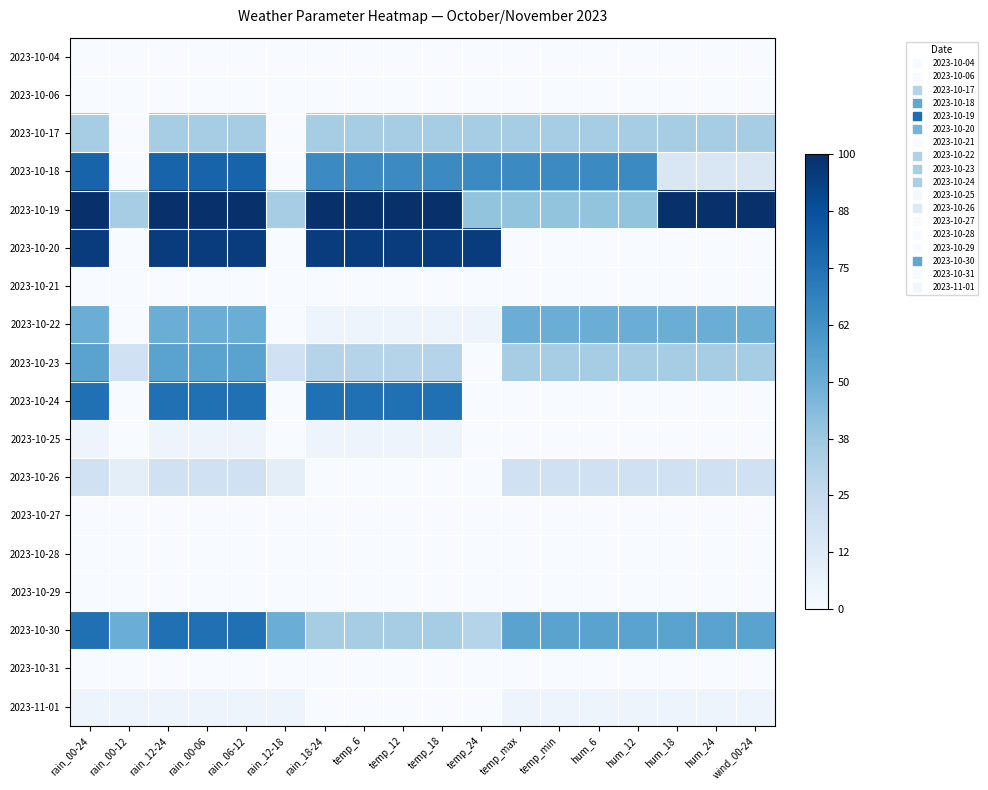

Reading left to right, extract all data points from this chart.

2023-10-04: rain_00-24=0.0	rain_00-12=0.0	rain_12-24=0.0	rain_00-06=0.0	rain_06-12=0.0	rain_12-18=0.0	rain_18-24=0.0	temp_6=0.0	temp_12=0.0	temp_18=0.0	temp_24=0.0	temp_max=0.0	temp_min=0.0	hum_6=0.0	hum_12=0.0	hum_18=0.0	hum_24=0.0	wind_00-24=0.0
2023-10-06: rain_00-24=0.0	rain_00-12=0.0	rain_12-24=0.0	rain_00-06=0.0	rain_06-12=0.0	rain_12-18=0.0	rain_18-24=0.0	temp_6=0.0	temp_12=0.0	temp_18=0.0	temp_24=0.0	temp_max=0.0	temp_min=0.0	hum_6=0.0	hum_12=0.0	hum_18=0.0	hum_24=0.0	wind_00-24=0.0
2023-10-17: rain_00-24=0.3	rain_00-12=0.0	rain_12-24=0.3	rain_00-06=0.3	rain_06-12=0.3	rain_12-18=0.0	rain_18-24=0.3	temp_6=0.3	temp_12=0.3	temp_18=0.3	temp_24=0.3	temp_max=0.3	temp_min=0.3	hum_6=0.3	hum_12=0.3	hum_18=0.3	hum_24=0.3	wind_00-24=0.3
2023-10-18: rain_00-24=0.8	rain_00-12=0.0	rain_12-24=0.8	rain_00-06=0.8	rain_06-12=0.8	rain_12-18=0.0	rain_18-24=0.7	temp_6=0.7	temp_12=0.7	temp_18=0.7	temp_24=0.7	temp_max=0.7	temp_min=0.7	hum_6=0.7	hum_12=0.7	hum_18=0.1	hum_24=0.1	wind_00-24=0.1
2023-10-19: rain_00-24=1.0	rain_00-12=0.3	rain_12-24=1.0	rain_00-06=1.0	rain_06-12=1.0	rain_12-18=0.3	rain_18-24=1.0	temp_6=1.0	temp_12=1.0	temp_18=1.0	temp_24=0.4	temp_max=0.4	temp_min=0.4	hum_6=0.4	hum_12=0.4	hum_18=1.0	hum_24=1.0	wind_00-24=1.0
2023-10-20: rain_00-24=0.9	rain_00-12=0.0	rain_12-24=0.9	rain_00-06=0.9	rain_06-12=0.9	rain_12-18=0.0	rain_18-24=0.9	temp_6=0.9	temp_12=0.9	temp_18=0.9	temp_24=0.9	temp_max=0.0	temp_min=0.0	hum_6=0.0	hum_12=0.0	hum_18=0.0	hum_24=0.0	wind_00-24=0.0
2023-10-21: rain_00-24=0.0	rain_00-12=0.0	rain_12-24=0.0	rain_00-06=0.0	rain_06-12=0.0	rain_12-18=0.0	rain_18-24=0.0	temp_6=0.0	temp_12=0.0	temp_18=0.0	temp_24=0.0	temp_max=0.0	temp_min=0.0	hum_6=0.0	hum_12=0.0	hum_18=0.0	hum_24=0.0	wind_00-24=0.0
2023-10-22: rain_00-24=0.5	rain_00-12=0.0	rain_12-24=0.5	rain_00-06=0.5	rain_06-12=0.5	rain_12-18=0.0	rain_18-24=0.1	temp_6=0.1	temp_12=0.1	temp_18=0.1	temp_24=0.1	temp_max=0.5	temp_min=0.5	hum_6=0.5	hum_12=0.5	hum_18=0.5	hum_24=0.5	wind_00-24=0.5
2023-10-23: rain_00-24=0.6	rain_00-12=0.2	rain_12-24=0.6	rain_00-06=0.6	rain_06-12=0.6	rain_12-18=0.2	rain_18-24=0.3	temp_6=0.3	temp_12=0.3	temp_18=0.3	temp_24=0.0	temp_max=0.3	temp_min=0.3	hum_6=0.3	hum_12=0.3	hum_18=0.3	hum_24=0.3	wind_00-24=0.3
2023-10-24: rain_00-24=0.8	rain_00-12=0.0	rain_12-24=0.8	rain_00-06=0.8	rain_06-12=0.8	rain_12-18=0.0	rain_18-24=0.8	temp_6=0.8	temp_12=0.8	temp_18=0.8	temp_24=0.0	temp_max=0.0	temp_min=0.0	hum_6=0.0	hum_12=0.0	hum_18=0.0	hum_24=0.0	wind_00-24=0.0
2023-10-25: rain_00-24=0.1	rain_00-12=0.0	rain_12-24=0.1	rain_00-06=0.1	rain_06-12=0.1	rain_12-18=0.0	rain_18-24=0.1	temp_6=0.1	temp_12=0.1	temp_18=0.1	temp_24=0.0	temp_max=0.0	temp_min=0.0	hum_6=0.0	hum_12=0.0	hum_18=0.0	hum_24=0.0	wind_00-24=0.0
2023-10-26: rain_00-24=0.2	rain_00-12=0.1	rain_12-24=0.2	rain_00-06=0.2	rain_06-12=0.2	rain_12-18=0.1	rain_18-24=0.0	temp_6=0.0	temp_12=0.0	temp_18=0.0	temp_24=0.0	temp_max=0.2	temp_min=0.2	hum_6=0.2	hum_12=0.2	hum_18=0.2	hum_24=0.2	wind_00-24=0.2
2023-10-27: rain_00-24=0.0	rain_00-12=0.0	rain_12-24=0.0	rain_00-06=0.0	rain_06-12=0.0	rain_12-18=0.0	rain_18-24=0.0	temp_6=0.0	temp_12=0.0	temp_18=0.0	temp_24=0.0	temp_max=0.0	temp_min=0.0	hum_6=0.0	hum_12=0.0	hum_18=0.0	hum_24=0.0	wind_00-24=0.0
2023-10-28: rain_00-24=0.0	rain_00-12=0.0	rain_12-24=0.0	rain_00-06=0.0	rain_06-12=0.0	rain_12-18=0.0	rain_18-24=0.0	temp_6=0.0	temp_12=0.0	temp_18=0.0	temp_24=0.0	temp_max=0.0	temp_min=0.0	hum_6=0.0	hum_12=0.0	hum_18=0.0	hum_24=0.0	wind_00-24=0.0
2023-10-29: rain_00-24=0.0	rain_00-12=0.0	rain_12-24=0.0	rain_00-06=0.0	rain_06-12=0.0	rain_12-18=0.0	rain_18-24=0.0	temp_6=0.0	temp_12=0.0	temp_18=0.0	temp_24=0.0	temp_max=0.0	temp_min=0.0	hum_6=0.0	hum_12=0.0	hum_18=0.0	hum_24=0.0	wind_00-24=0.0
2023-10-30: rain_00-24=0.8	rain_00-12=0.5	rain_12-24=0.8	rain_00-06=0.8	rain_06-12=0.8	rain_12-18=0.5	rain_18-24=0.3	temp_6=0.3	temp_12=0.3	temp_18=0.3	temp_24=0.3	temp_max=0.6	temp_min=0.6	hum_6=0.6	hum_12=0.6	hum_18=0.6	hum_24=0.6	wind_00-24=0.6
2023-10-31: rain_00-24=0.0	rain_00-12=0.0	rain_12-24=0.0	rain_00-06=0.0	rain_06-12=0.0	rain_12-18=0.0	rain_18-24=0.0	temp_6=0.0	temp_12=0.0	temp_18=0.0	temp_24=0.0	temp_max=0.0	temp_min=0.0	hum_6=0.0	hum_12=0.0	hum_18=0.0	hum_24=0.0	wind_00-24=0.0
2023-11-01: rain_00-24=0.1	rain_00-12=0.1	rain_12-24=0.1	rain_00-06=0.1	rain_06-12=0.1	rain_12-18=0.1	rain_18-24=0.0	temp_6=0.0	temp_12=0.0	temp_18=0.0	temp_24=0.0	temp_max=0.1	temp_min=0.1	hum_6=0.1	hum_12=0.1	hum_18=0.1	hum_24=0.1	wind_00-24=0.1